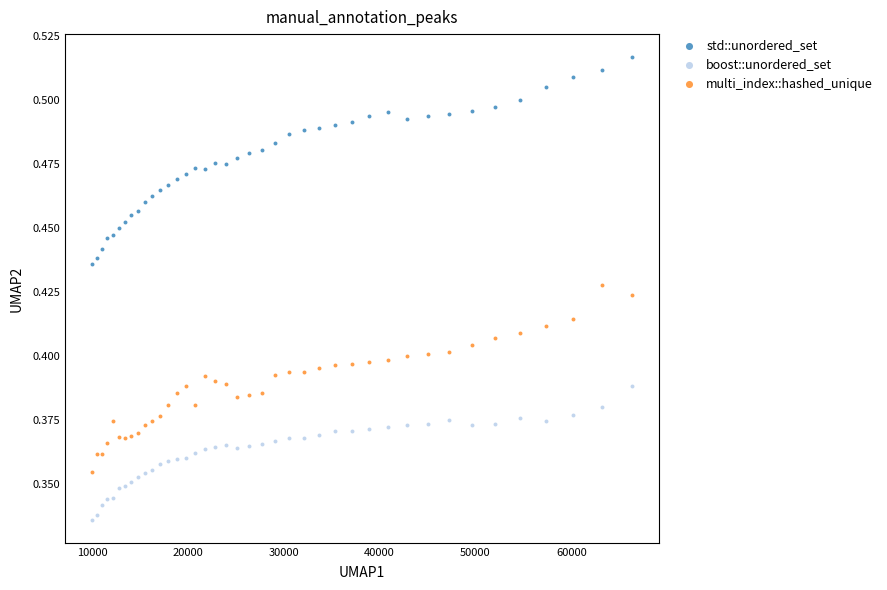

Which series contains the highest Y value?

std::unordered_set